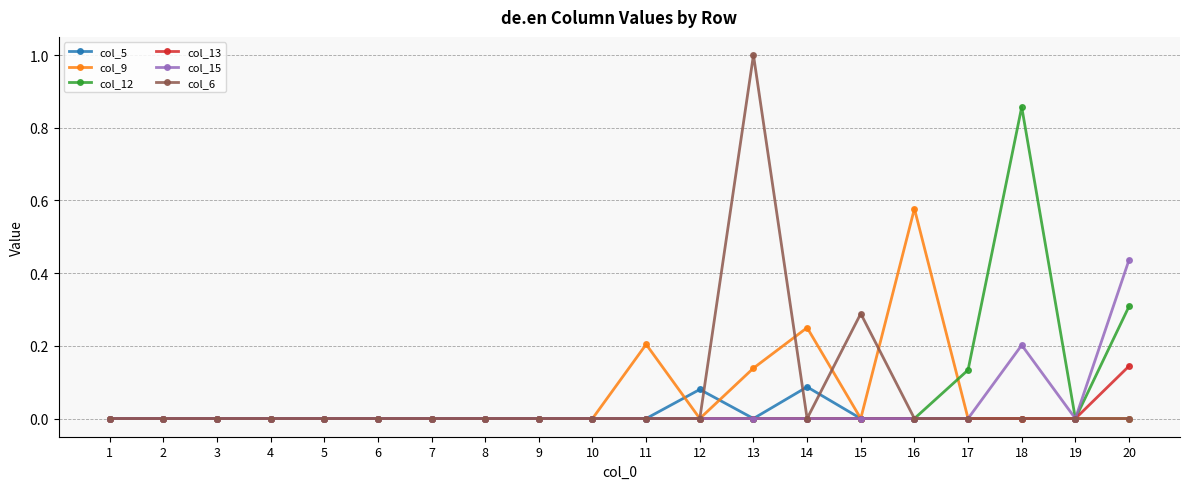

The col_9 series shows 0.3 at 11. True or false?

False